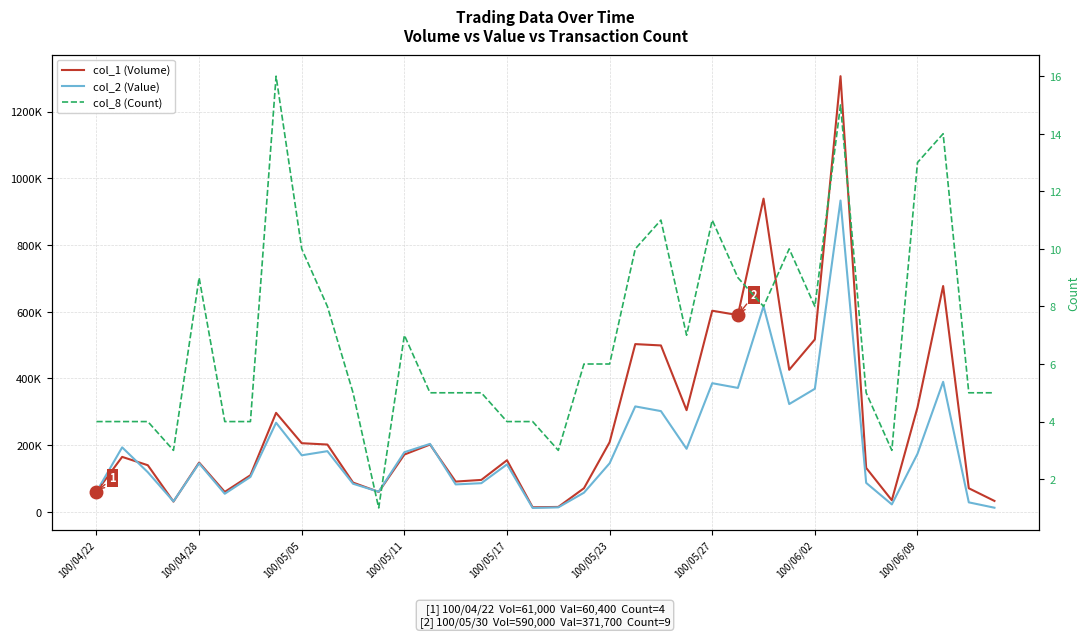

Reading right to left, what are all the values shown in this chart?

col_1 (Volume): 33000	71000	677000	313000	35000	132000	1306000	517000	426000	939000	590000	603000	305000	499000	503000	209000	71000	15000	14000	155000	96000	91000	202000	172000	60000	88000	202000	206000	297000	110000	60000	148000	31000	140000	165000	61000
col_2 (Value): 12640	28720	389980	174160	22550	87130	933340	369110	323290	616680	371700	385830	189200	302190	316260	145740	57690	13700	12040	142550	86150	82490	203960	178980	60600	84460	182120	169800	267390	104900	54500	145620	31620	119040	193550	60400
col_8 (Count): 5	5	14	13	3	5	15	8	10	8	9	11	7	11	10	6	6	3	4	4	5	5	5	7	1	5	8	10	16	4	4	9	3	4	4	4